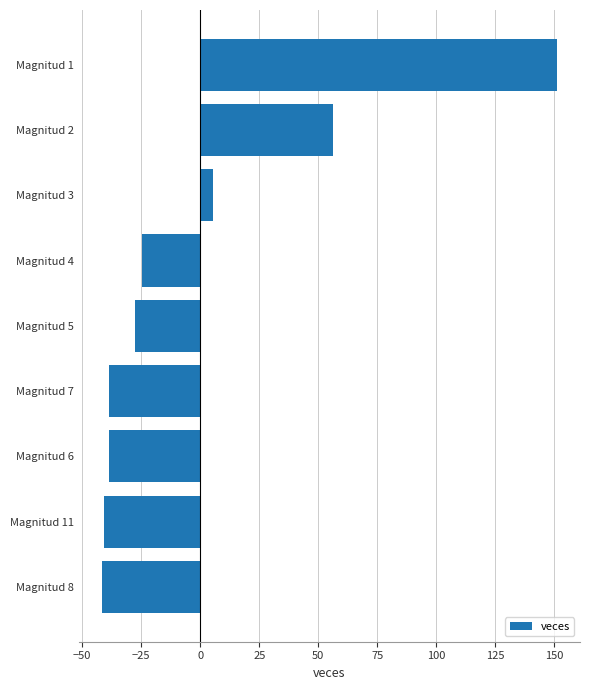

What is the label of the 6th bar from the top?

Magnitud 7